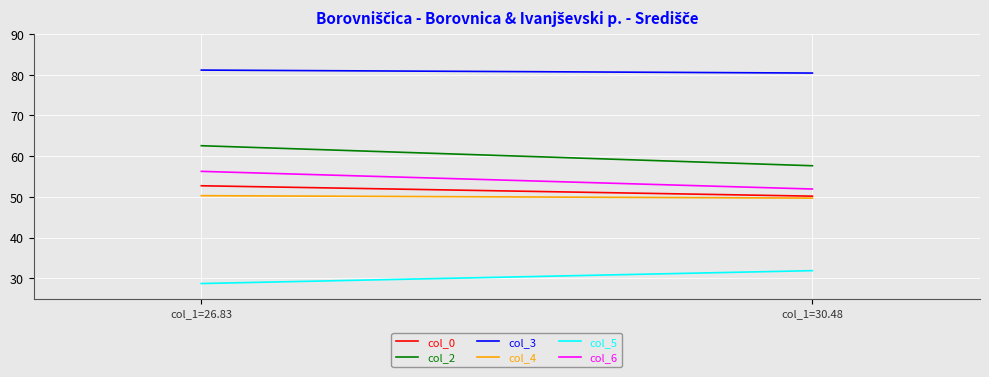

What is the approximate value of col_6 at col_1=30.48?

51.9